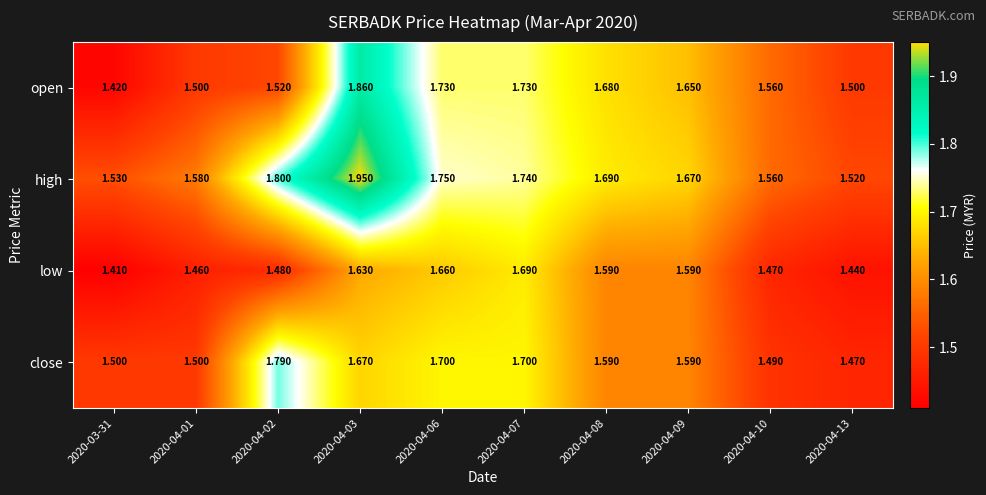

Rank the series by their maximum value, from highest to lowest.

high, open, close, low